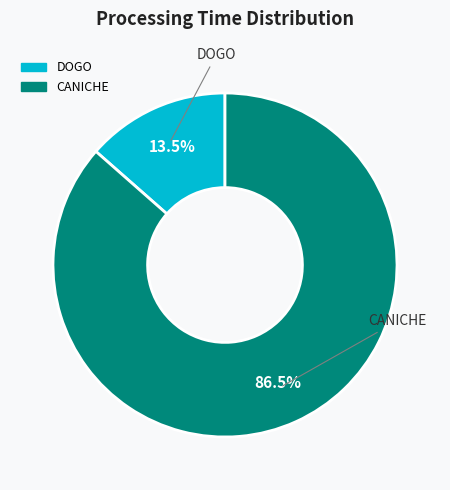

To the nearest percent, what is the combined percentage of DOGO and CANICHE?

100%